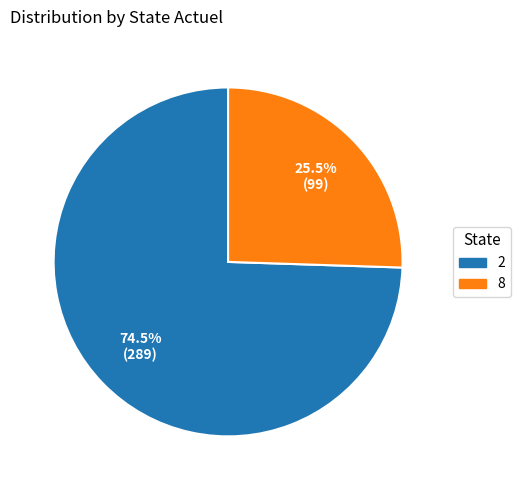

Does 2 account for over 50% of the chart?

Yes